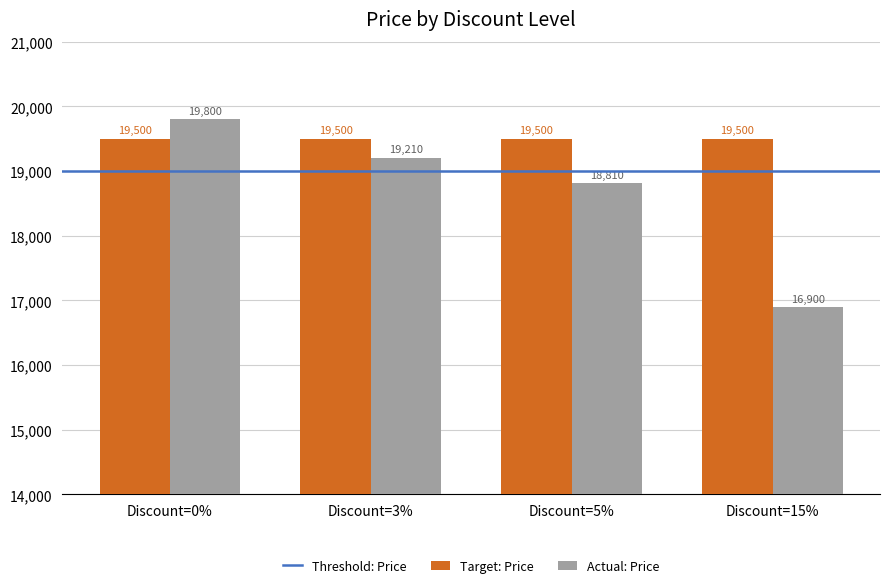

Rank the categories by Actual: Price value from highest to lowest.

Discount=0%, Discount=3%, Discount=5%, Discount=15%